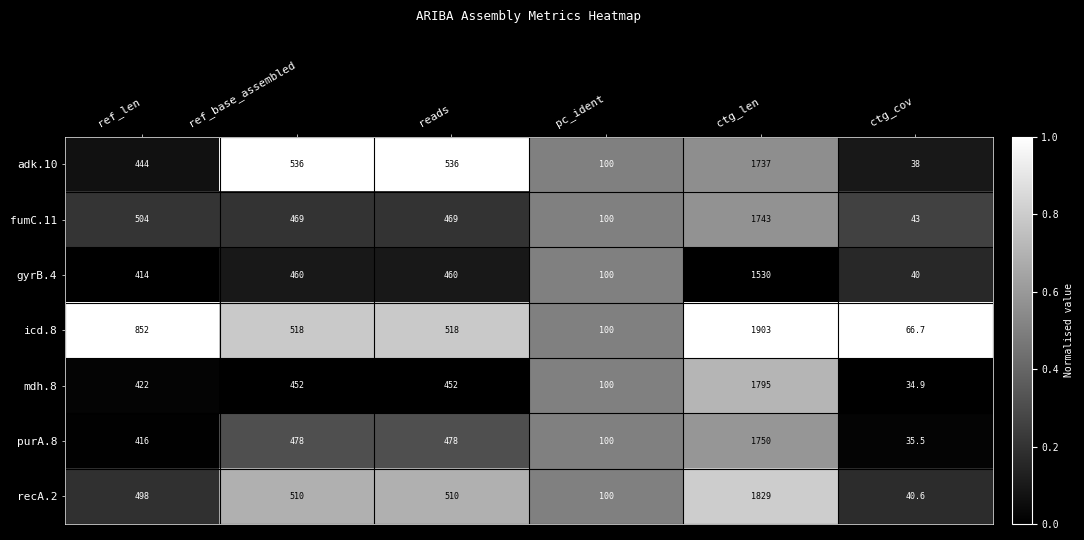

What is the maximum value shown in the chart?

1903.0